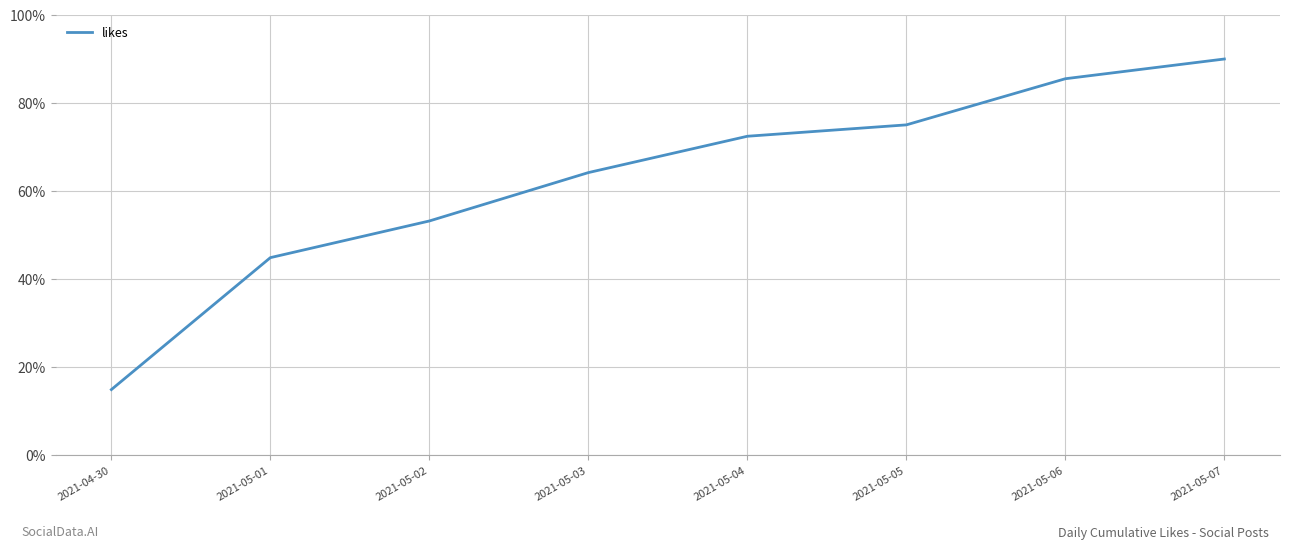

Reading left to right, list all the values displayed in this chart.

2021-04-30=14.9	2021-05-01=44.9	2021-05-02=53.2	2021-05-03=64.2	2021-05-04=72.4	2021-05-05=75.0	2021-05-06=85.5	2021-05-07=90.0